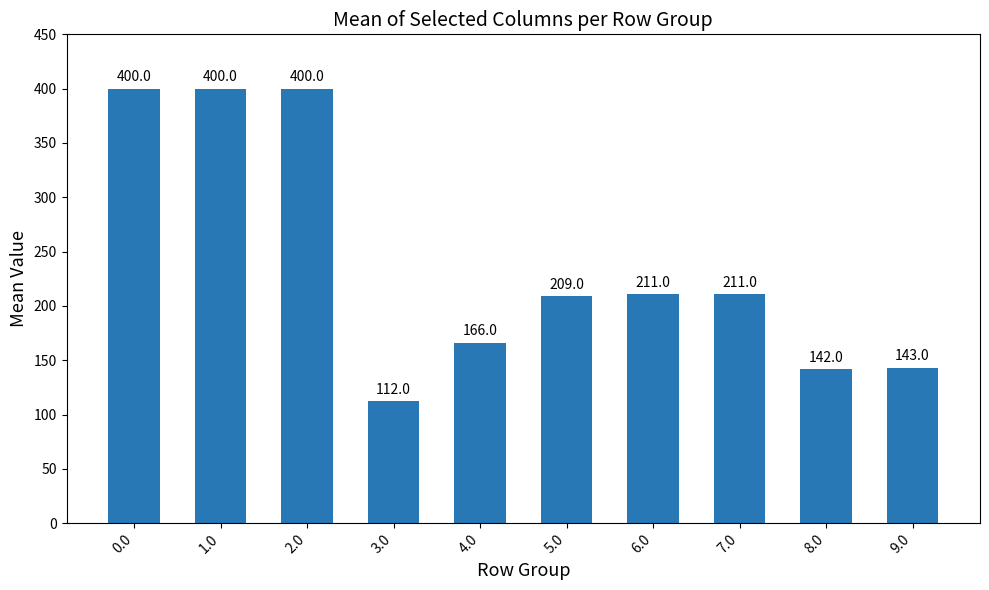

Between 2.0 and 8.0, which is larger?

2.0